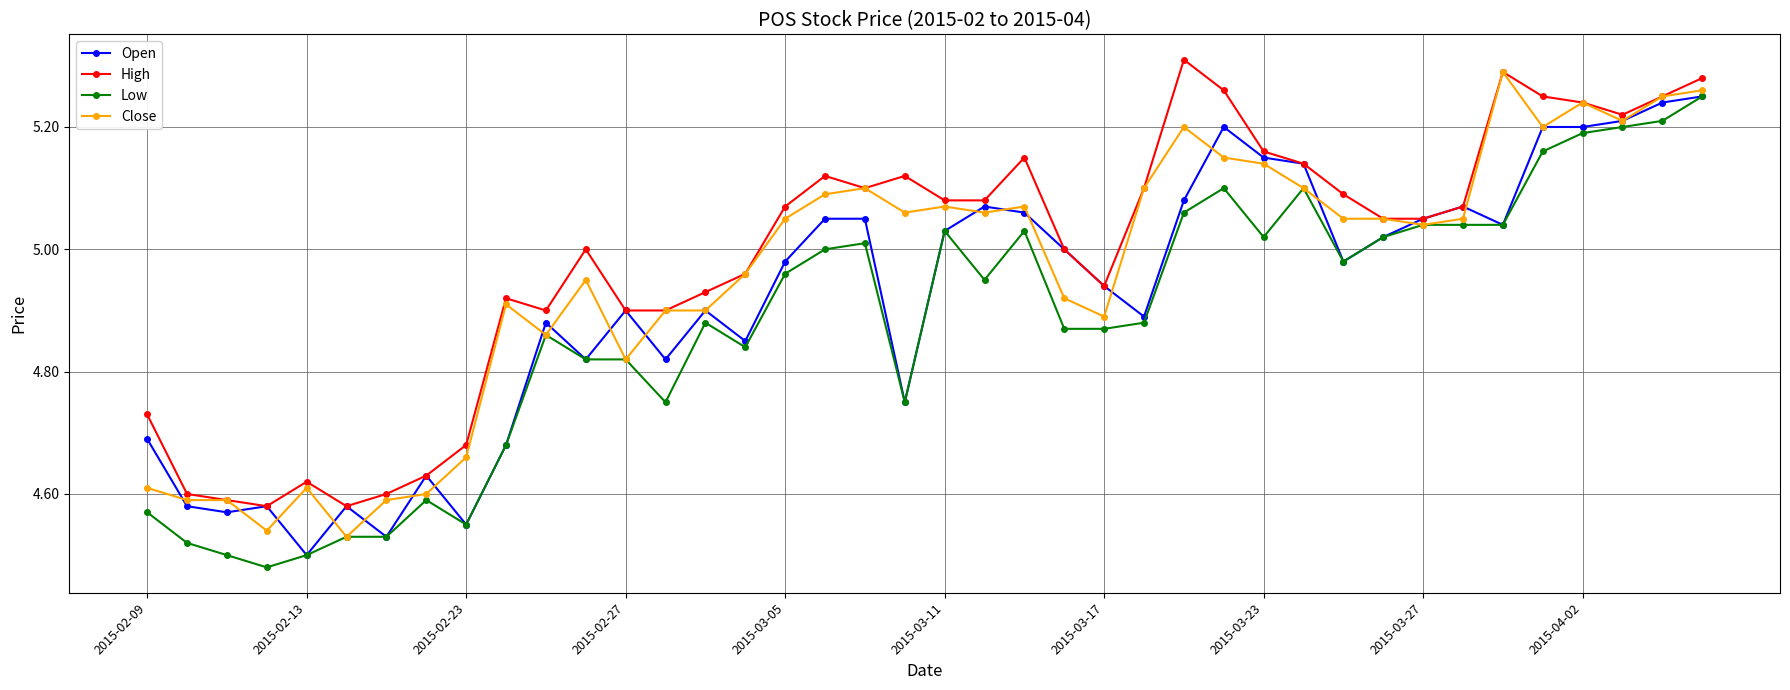

True or false: Close has more than 1 interior local peaks.

True